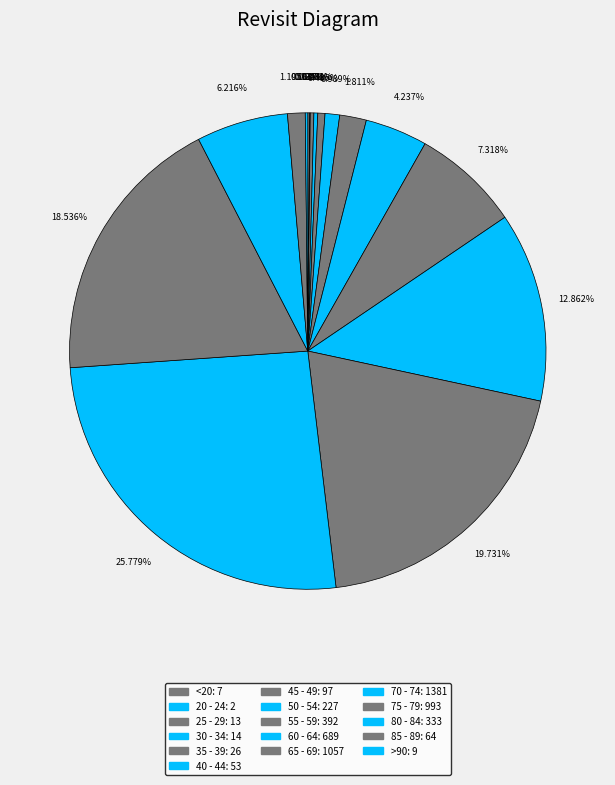

What is the change in value from 40 - 44 to >90?

-44